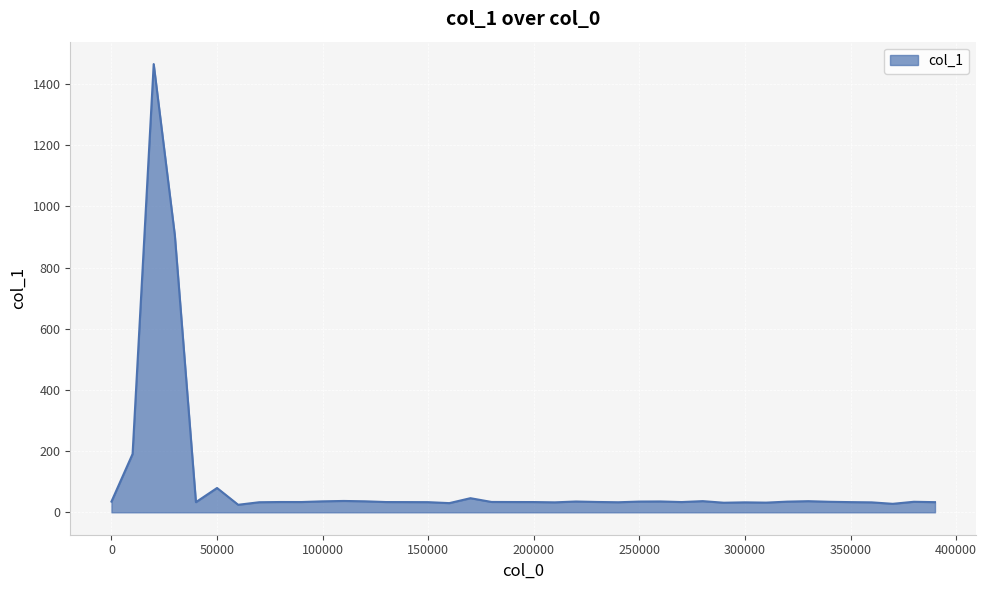

What is the difference between the maximum and minimum values?

1441.1